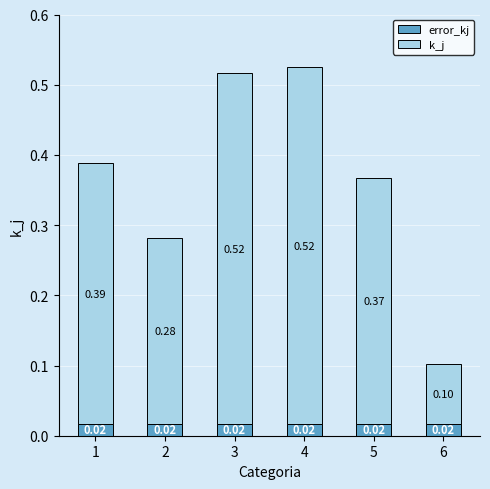

At which category is the sum across all series the highest?

4